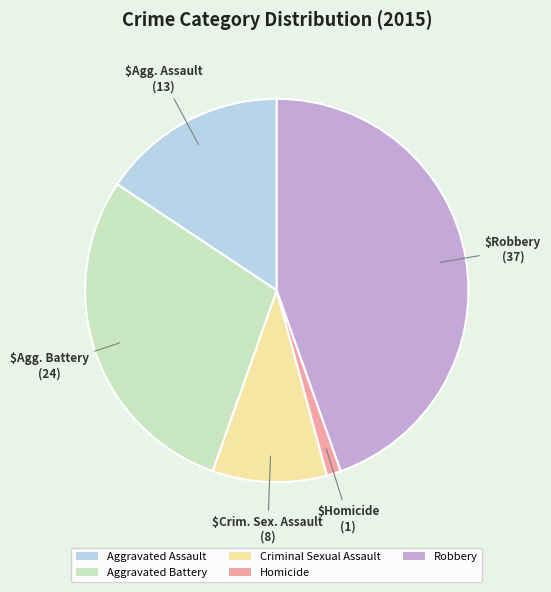

Between Aggravated Battery and Criminal Sexual Assault, which is larger?

Aggravated Battery